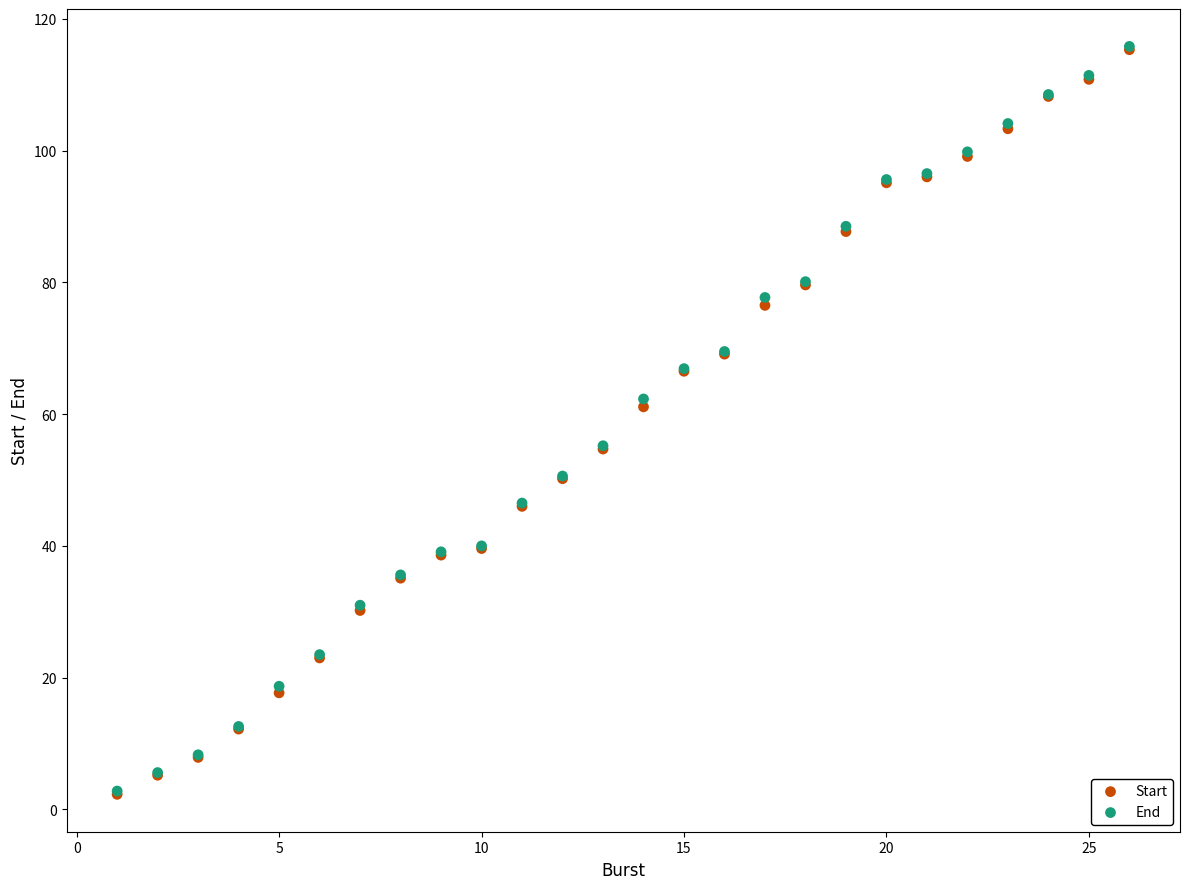

What are all the series names shown in the legend?

Start, End